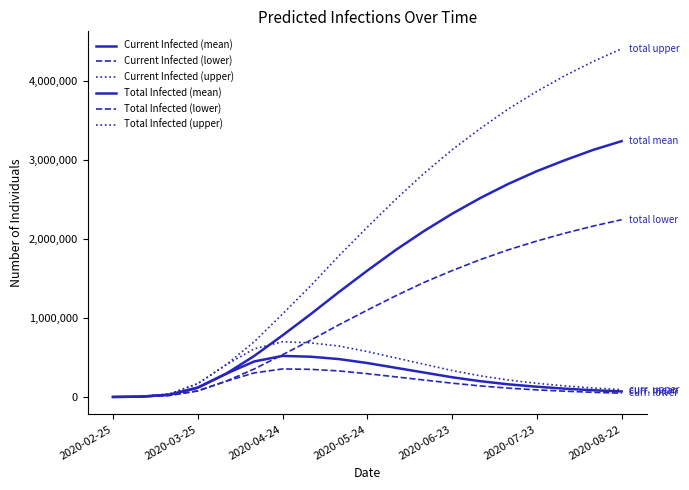

Reading left to right, list all the values displayed in this chart.

Current Infected (mean): 394	4700	28649	118255	293536	450000	520000	510000	480000	430000	370000	310000	250000	200000	160000	130000	105000	85000	70000
Current Infected (lower): 300	3539	19958	77090	199235	305000	355000	350000	330000	295000	255000	215000	175000	140000	112000	90000	73000	59000	48000
Current Infected (upper): 500	6000	38385	168510	406938	610000	700000	685000	645000	575000	495000	415000	335000	268000	214000	173000	140000	113000	93000
Total Infected (mean): 394	4700	28649	118255	293536	520000	780000	1050000	1330000	1600000	1860000	2100000	2320000	2520000	2700000	2860000	3000000	3130000	3240000
Total Infected (lower): 300	3539	19958	77090	199235	355000	535000	720000	915000	1100000	1280000	1450000	1600000	1740000	1865000	1975000	2075000	2165000	2245000
Total Infected (upper): 500	6000	38385	168510	406938	700000	1050000	1410000	1790000	2150000	2500000	2830000	3130000	3400000	3650000	3870000	4070000	4250000	4410000